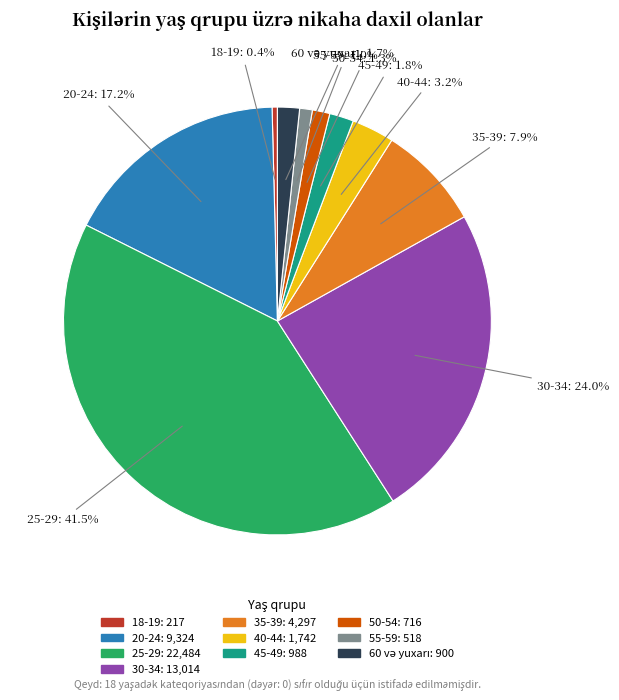

Which slice is the smallest?

18-19